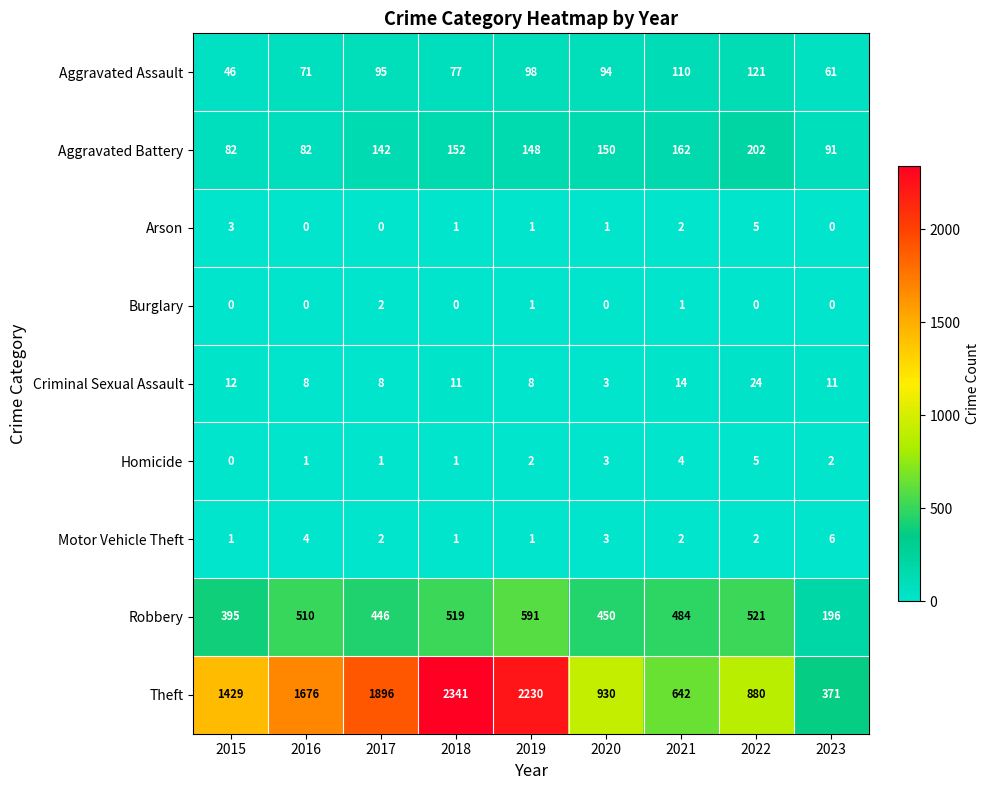

Between 2017 and 2018, which series saw the biggest shift?

Theft